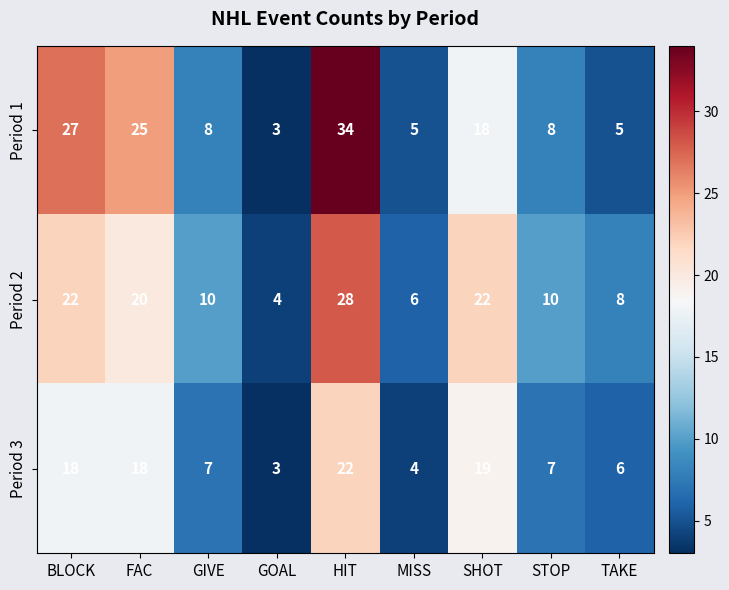

Which series has the largest total across all categories?

Period 1